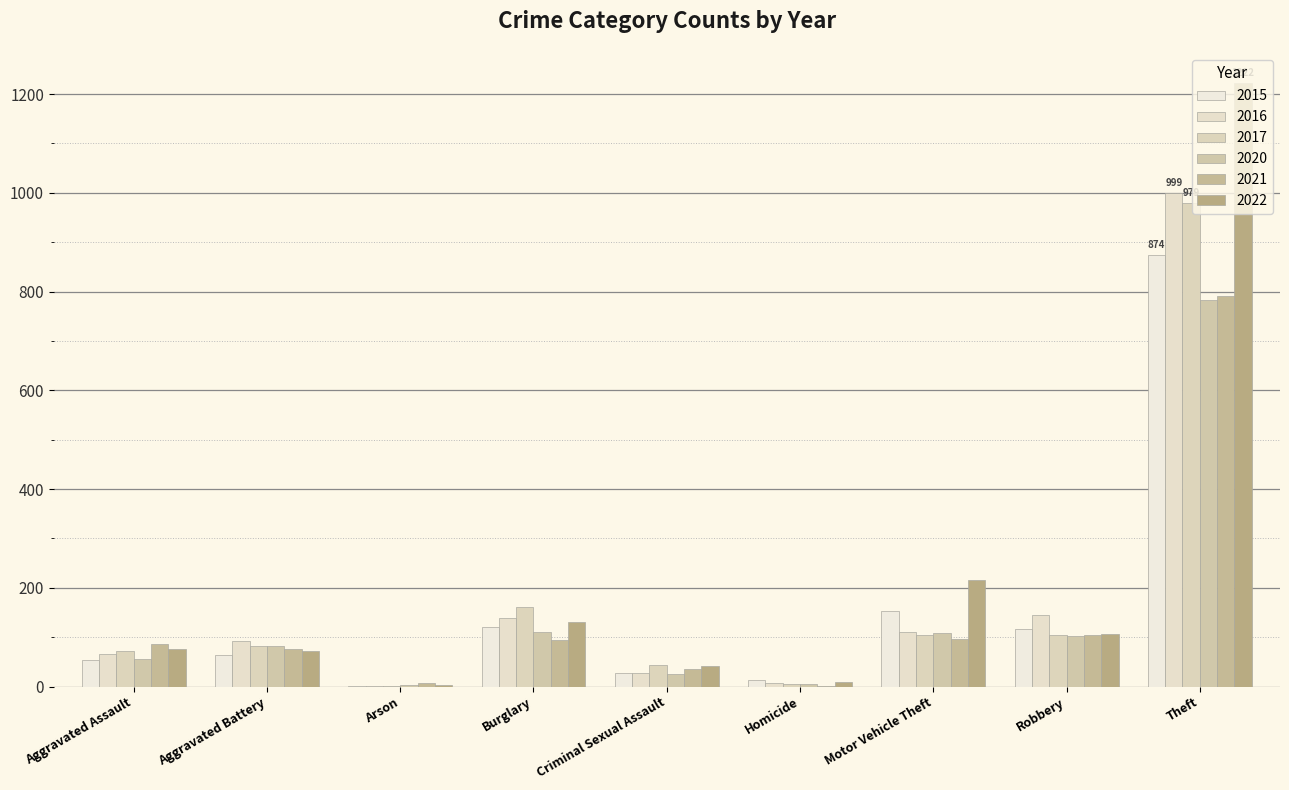

Does the chart contain stacked bars?

No